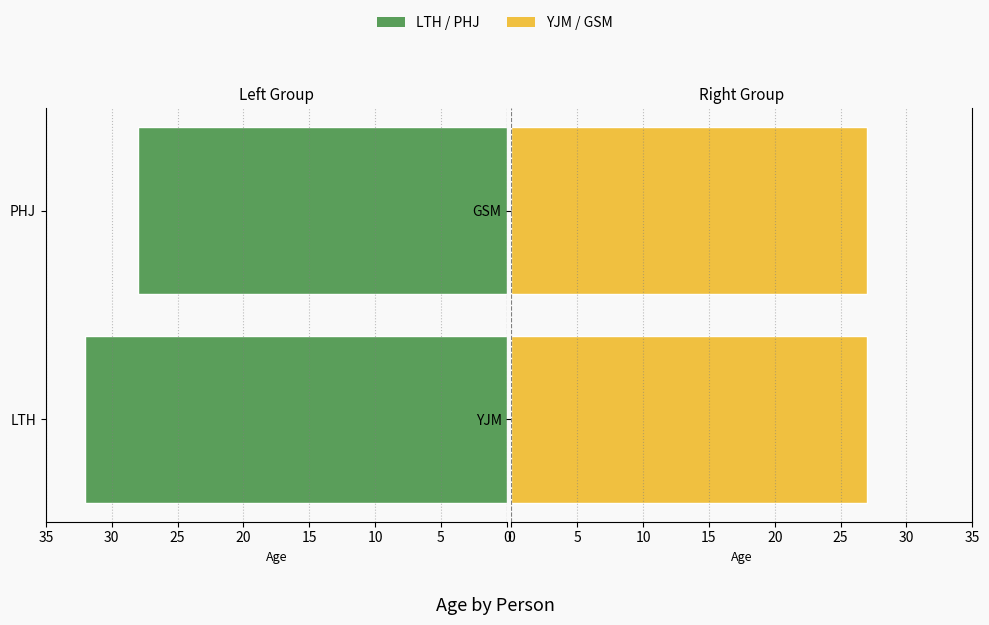

Is it true that YJM / GSM equals 1.2 at 0?

False